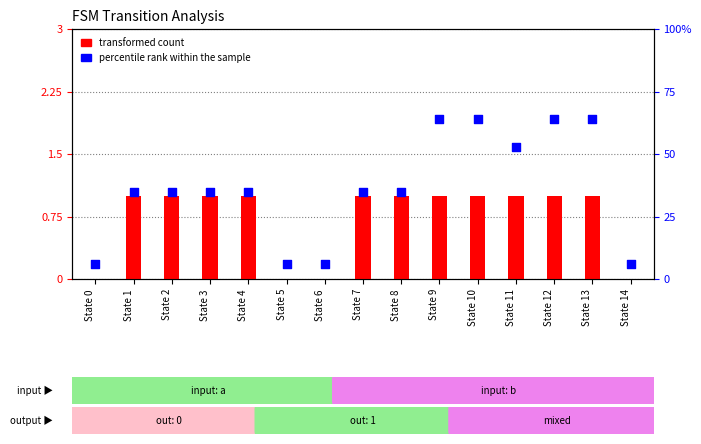

Which series reaches the maximum Y coordinate?

percentile rank within the sample